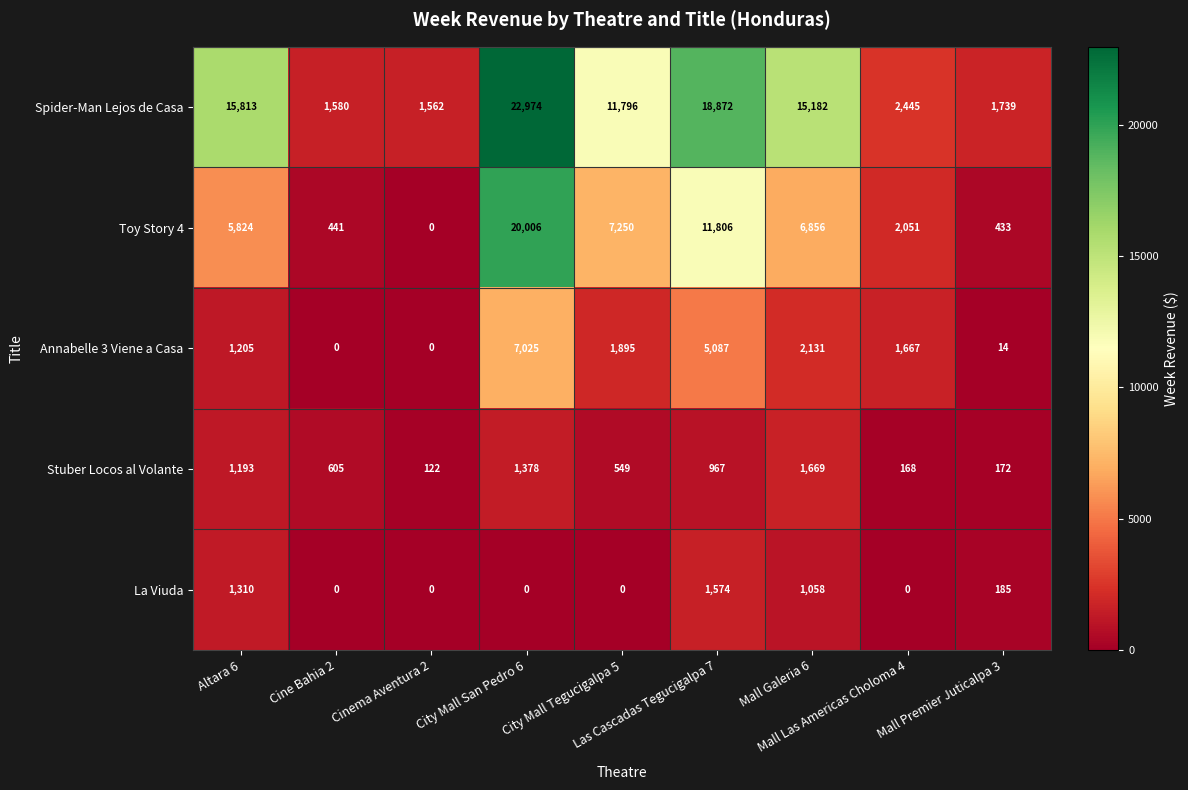

Which series has the widest spread of values?

Spider-Man Lejos de Casa